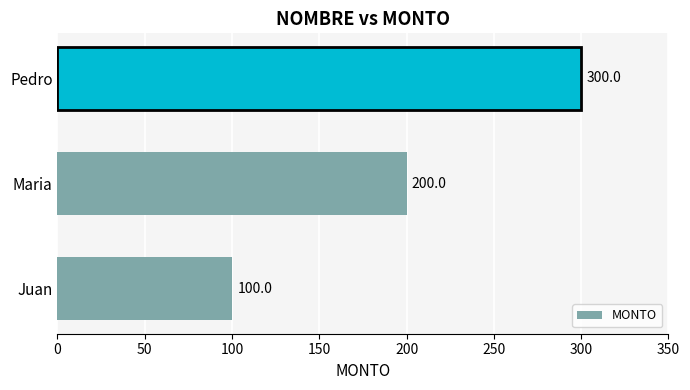

What is the minimum value shown in the chart?

100